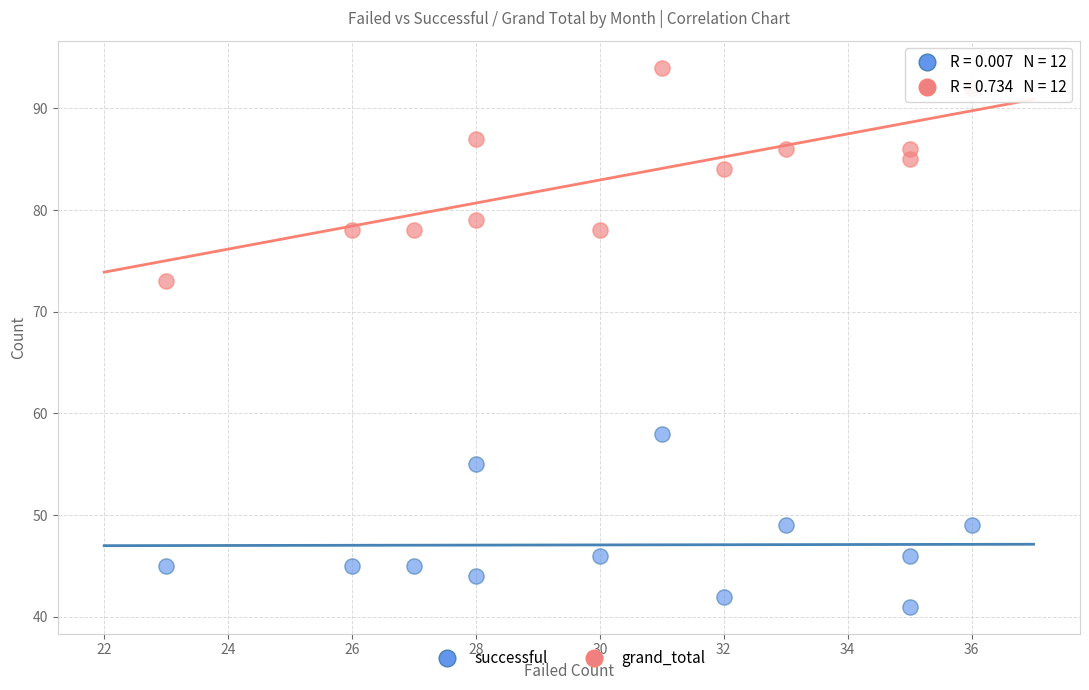

What is the X range (max minus min) for the scatter plot?

13